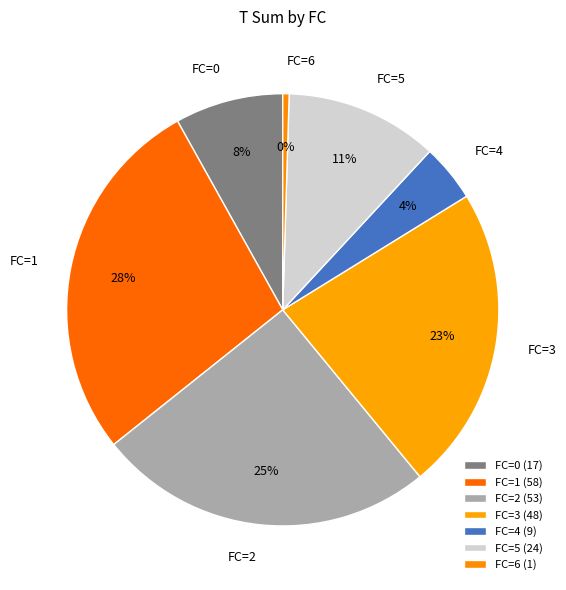

Approximately how many times larger is the value at FC=1 compared to FC=3?

1.2